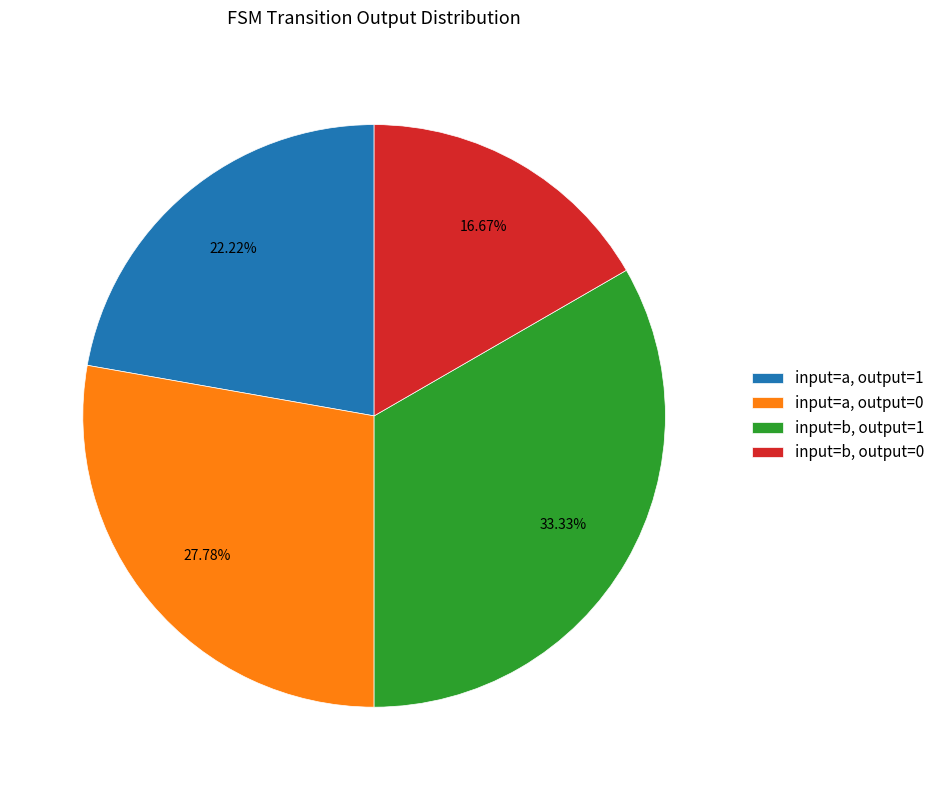

Rank the categories by value from highest to lowest.

input=b, output=1, input=a, output=0, input=a, output=1, input=b, output=0